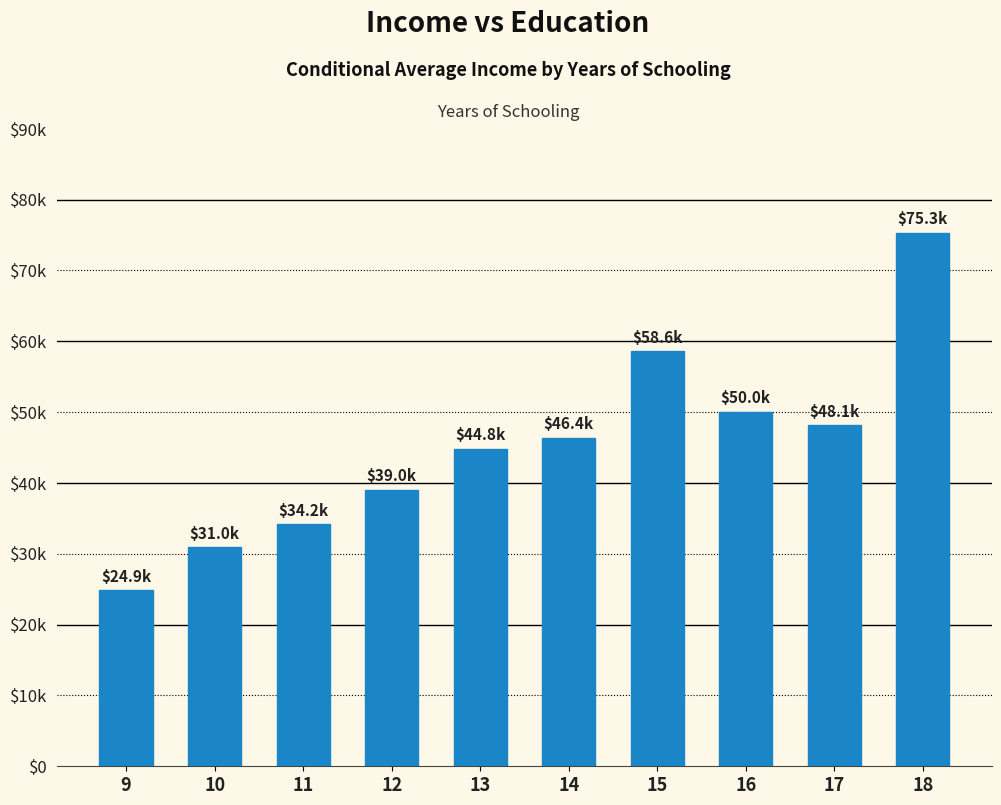

Are the bars horizontal?

No